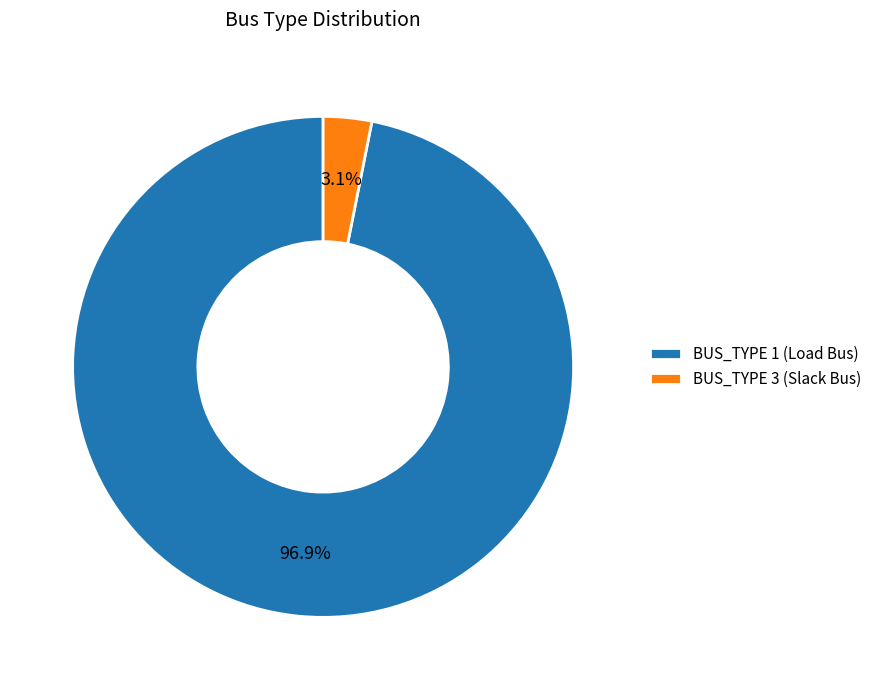

Count the number of slices in the pie.

2